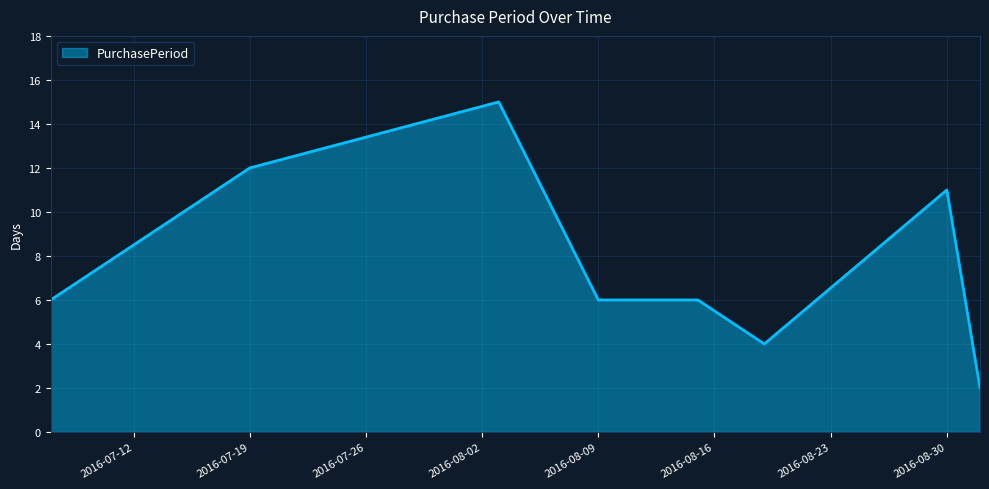

What is the sum of all values?

62